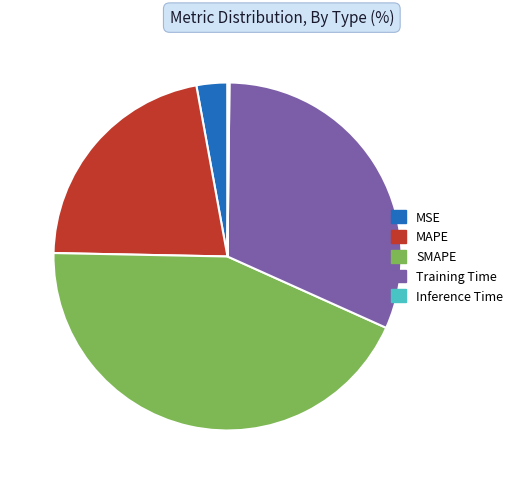

Is the sum of MAPE and SMAPE greater than half?

Yes